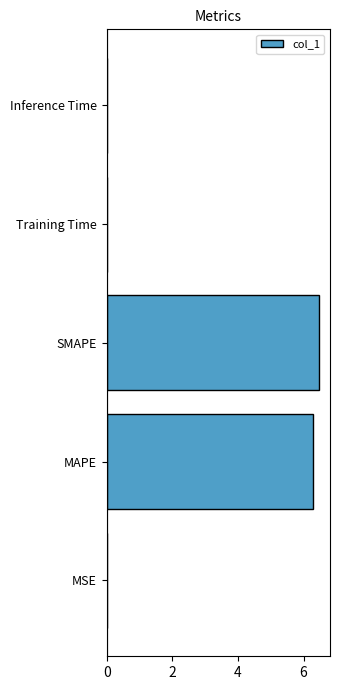

The value at Inference Time is 0.0. True or false?

True